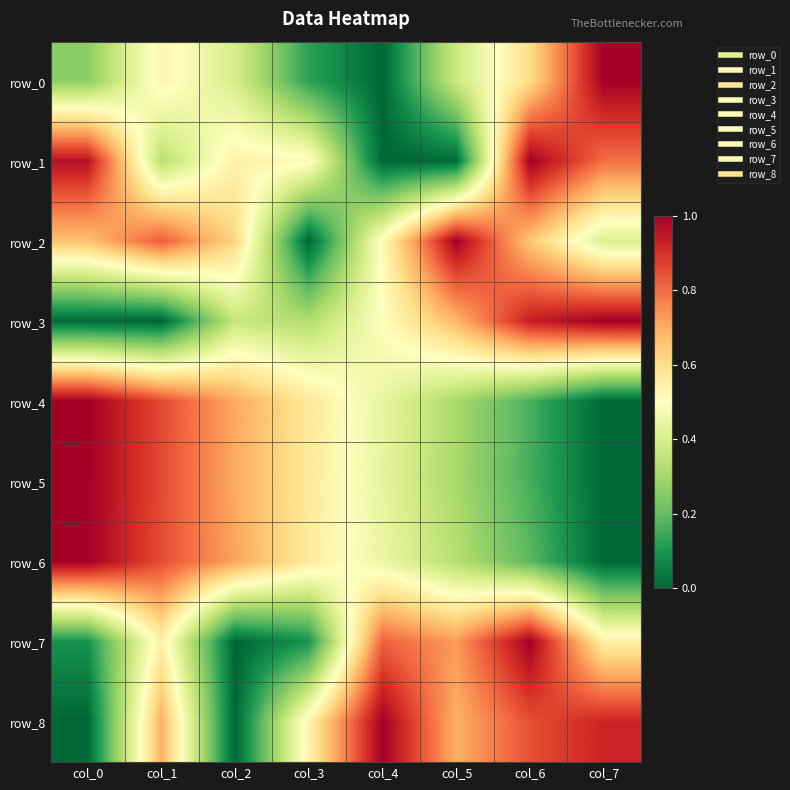

Reading left to right, transcribe all the data shown in this chart.

row_0: 0.3	0.5	0.4	0.1	0.0	0.4	0.6	1.0
row_1: 1.0	0.3	0.5	0.5	0.0	0.0	1.0	0.8
row_2: 0.7	0.8	0.6	0.0	0.5	1.0	0.6	0.4
row_3: 0.0	0.0	0.4	0.3	0.5	0.7	0.9	1.0
row_4: 1.0	0.9	0.7	0.6	0.4	0.3	0.2	0.0
row_5: 1.0	0.9	0.7	0.6	0.4	0.3	0.2	0.0
row_6: 1.0	0.9	0.7	0.6	0.4	0.3	0.2	0.0
row_7: 0.1	0.5	0.0	0.1	0.8	0.7	1.0	0.5
row_8: 0.0	0.7	0.0	0.5	1.0	0.7	0.8	0.9